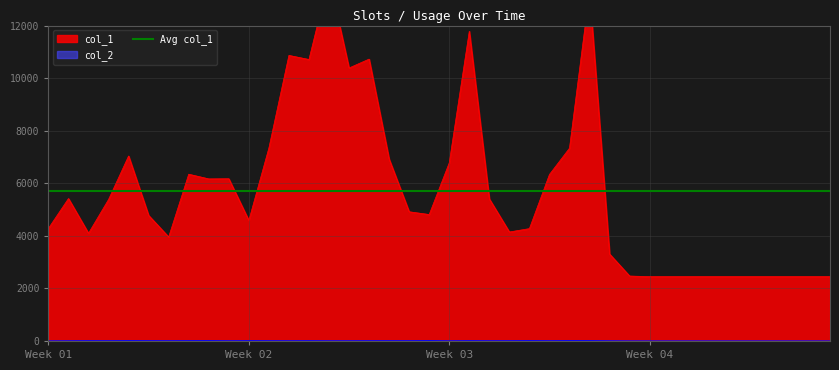

What is the value of the col_1 point at the 20th from the left?

4811.0